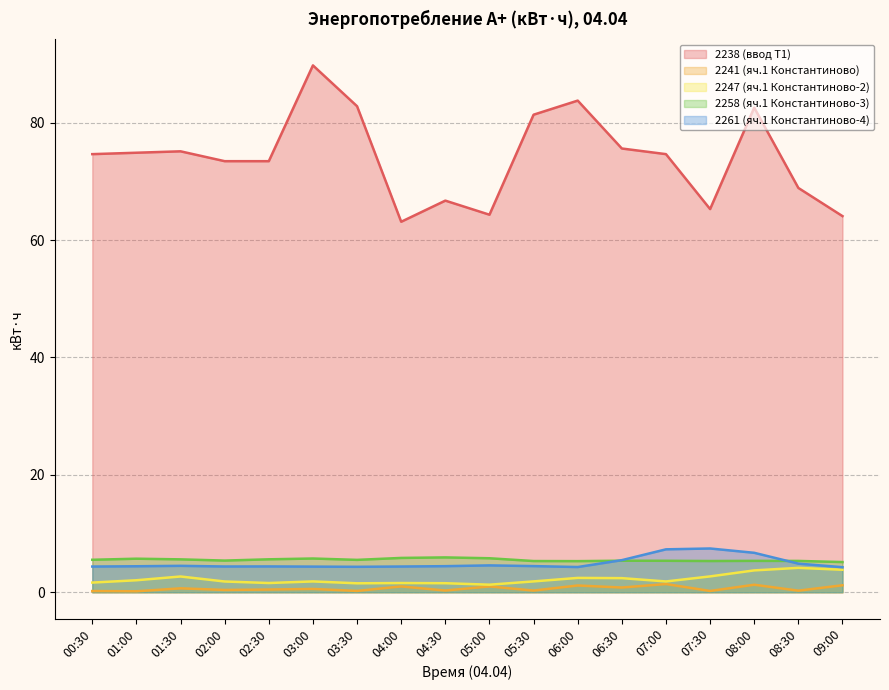

How many interior local peaks does the 2238 (ввод Т1) series have?

5